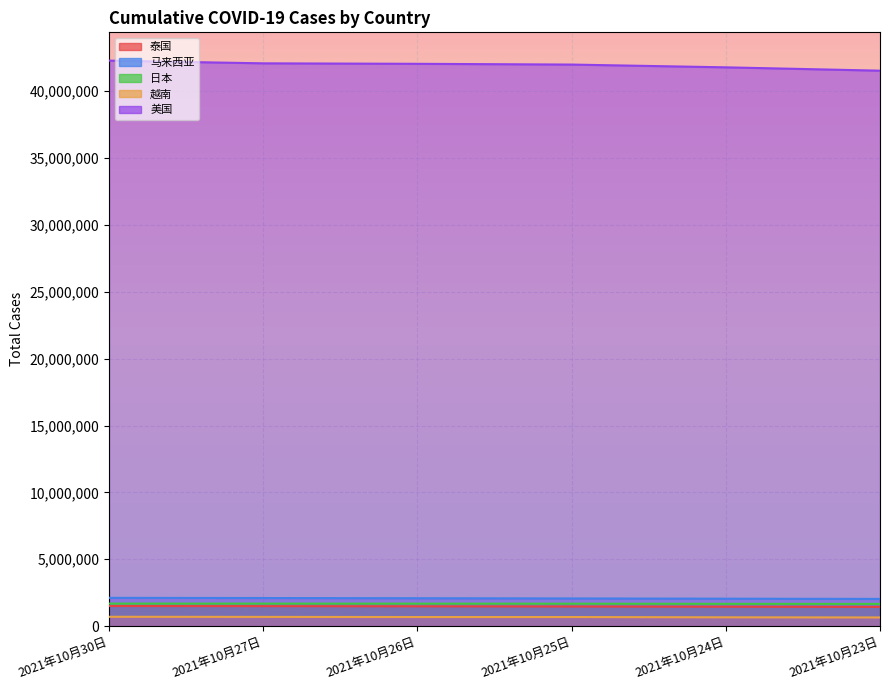

Reading right to left, what are all the values shown in this chart?

泰国: 1434237	1448792	1462901	1476477	1489186	1500105
马来西亚: 2030935	2049750	2067327	2082876	2097830	2112175
日本: 1659229	1663818	1674676	1678077	1680301	1682067
越南: 645640	656129	677023	677023	687063	695744
美国: 41539105	41789037	41995889	42052055	42088404	42291718